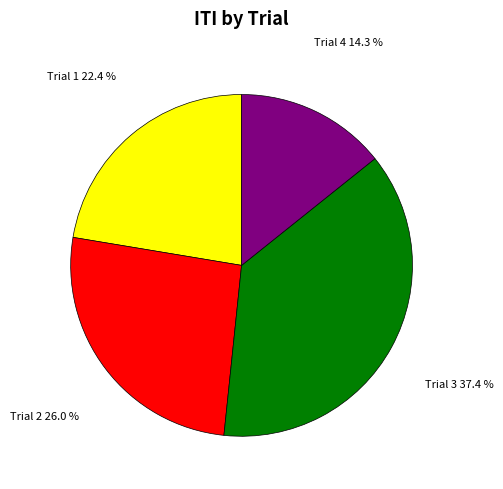

What is the smallest slice in the pie chart?

Trial 4